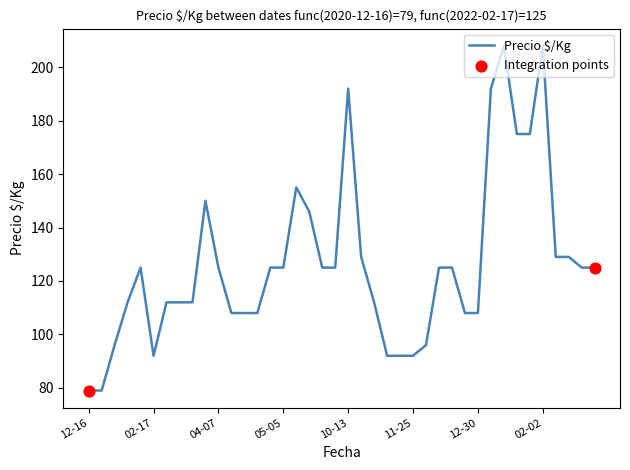

What is the smallest value displayed?

79